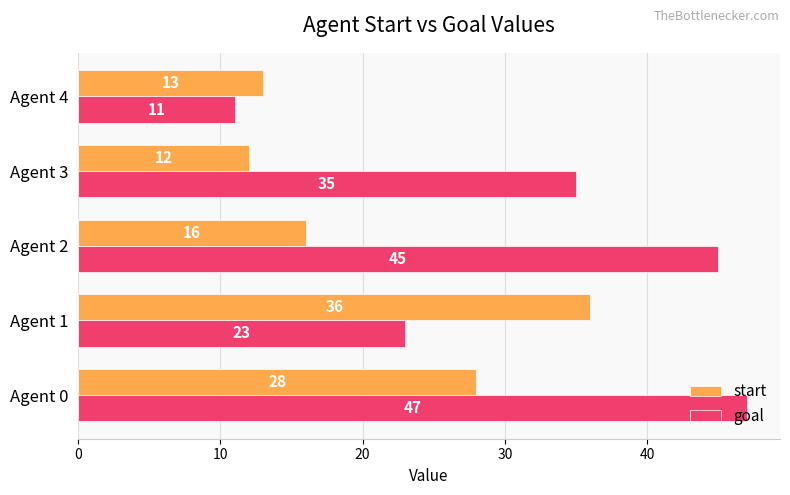

The start series shows 12 at Agent 3. True or false?

True